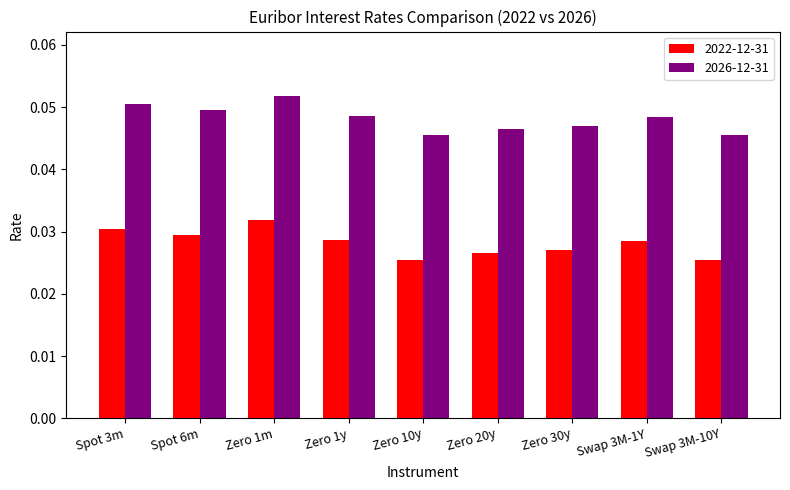

What is the label of the 2nd bar from the left?

Spot 6m